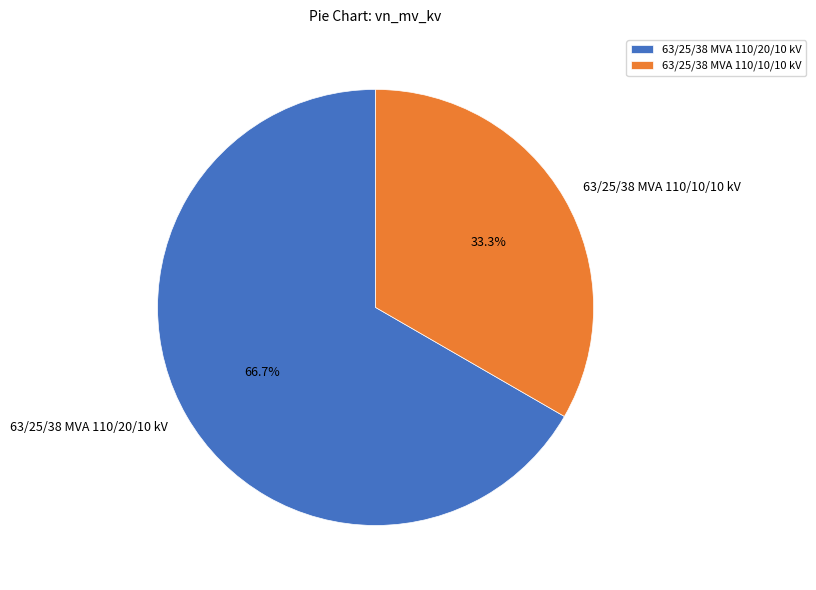

Is it true that 63/25/38 MVA 110/20/10 kV is 59% of the pie?

False